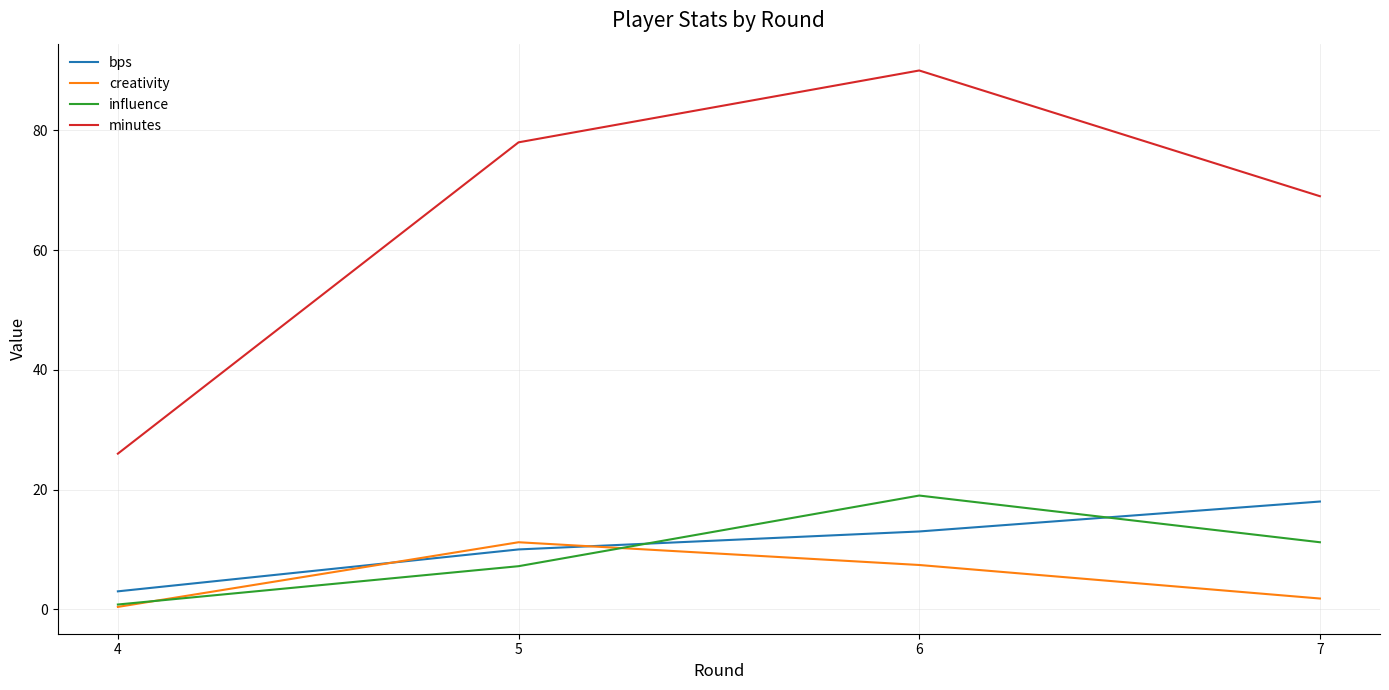

What is the minimum value shown in the chart?

0.4